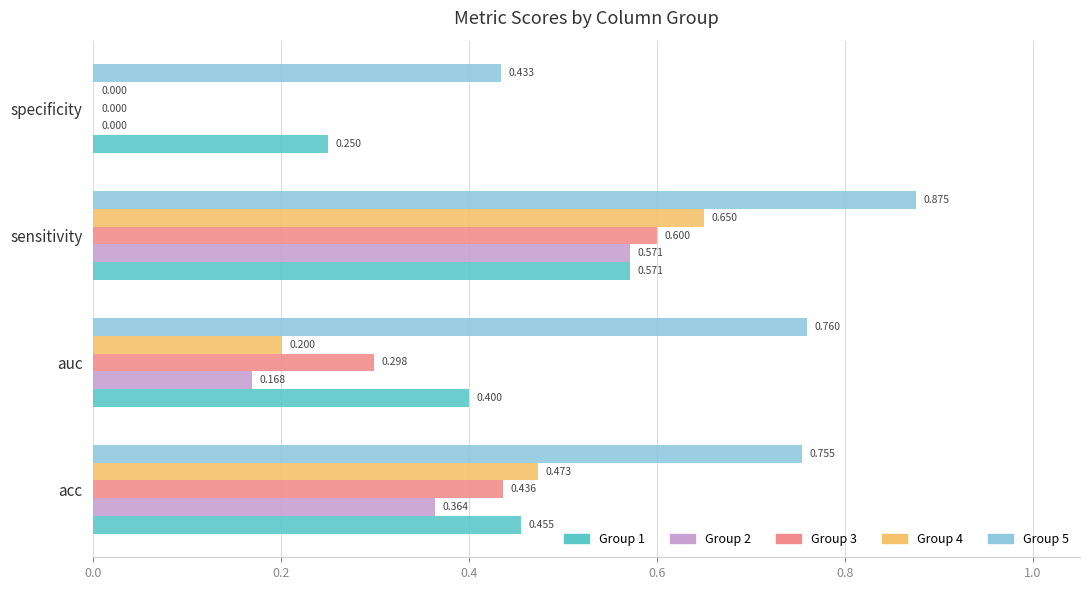

Count the number of data series in this chart.

5